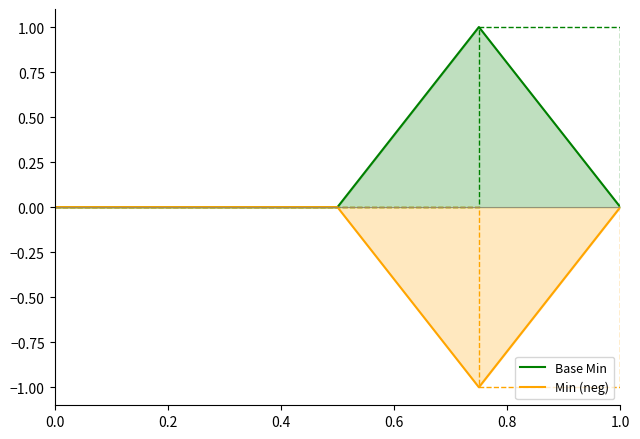

The value of Base Min at 1.0 is 0. True or false?

True